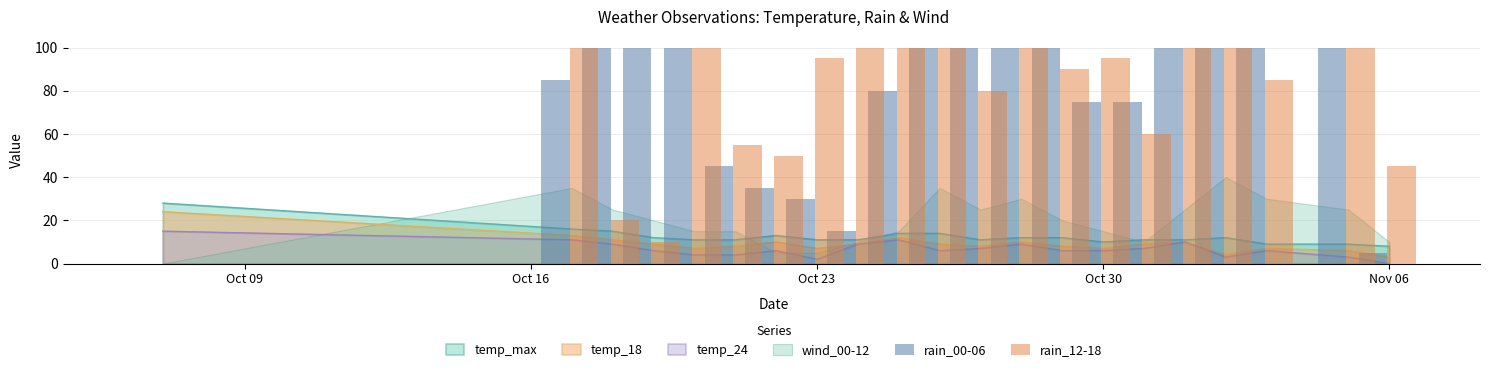

How many values in the rain_12-18 series are below 95?

10